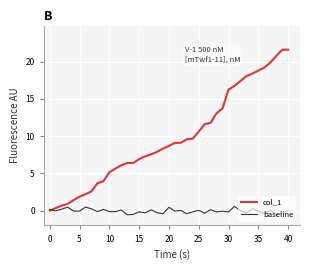

Which series has the widest spread of values?

col_1